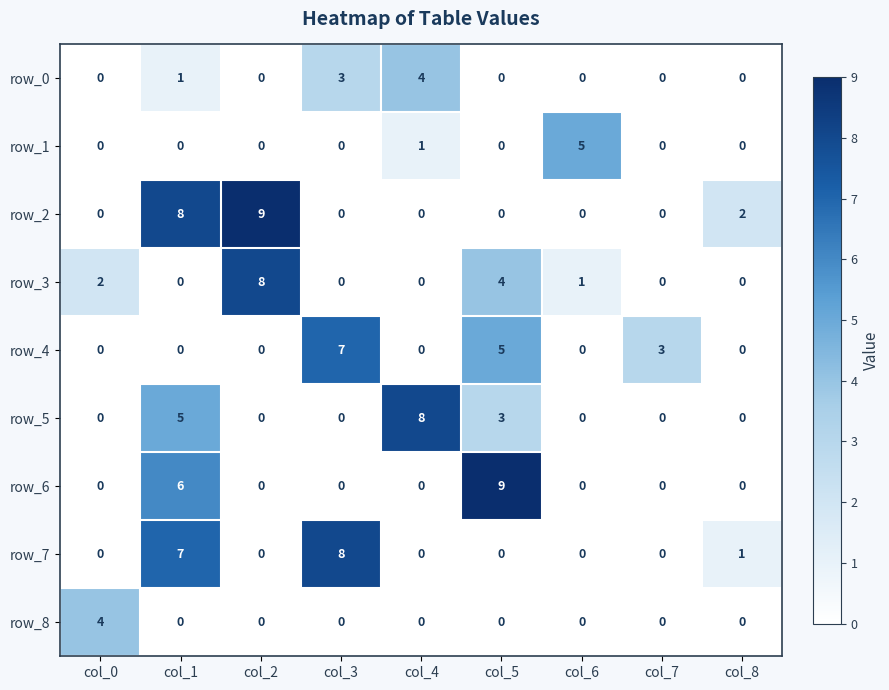

Where is row_4 nearest to the value 3?

col_7